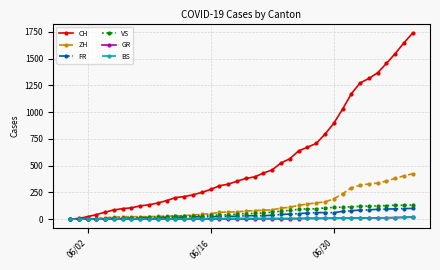

Which series has the largest total across all categories?

CH